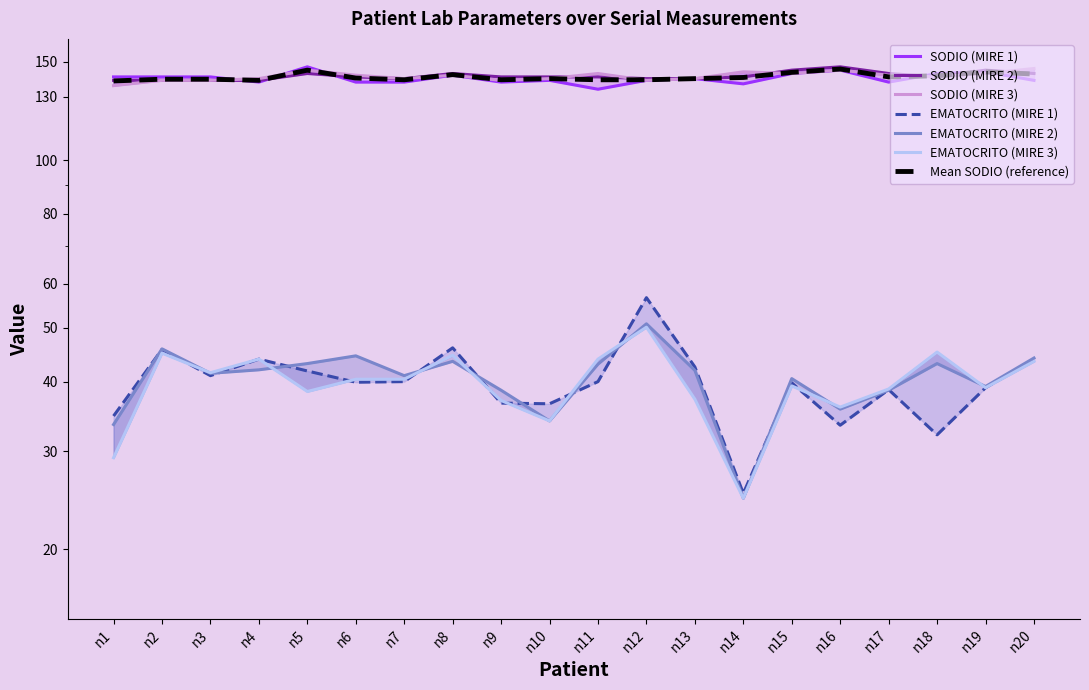

What is the average value of the EMATOCRITO (MIRE 3) series?

39.6